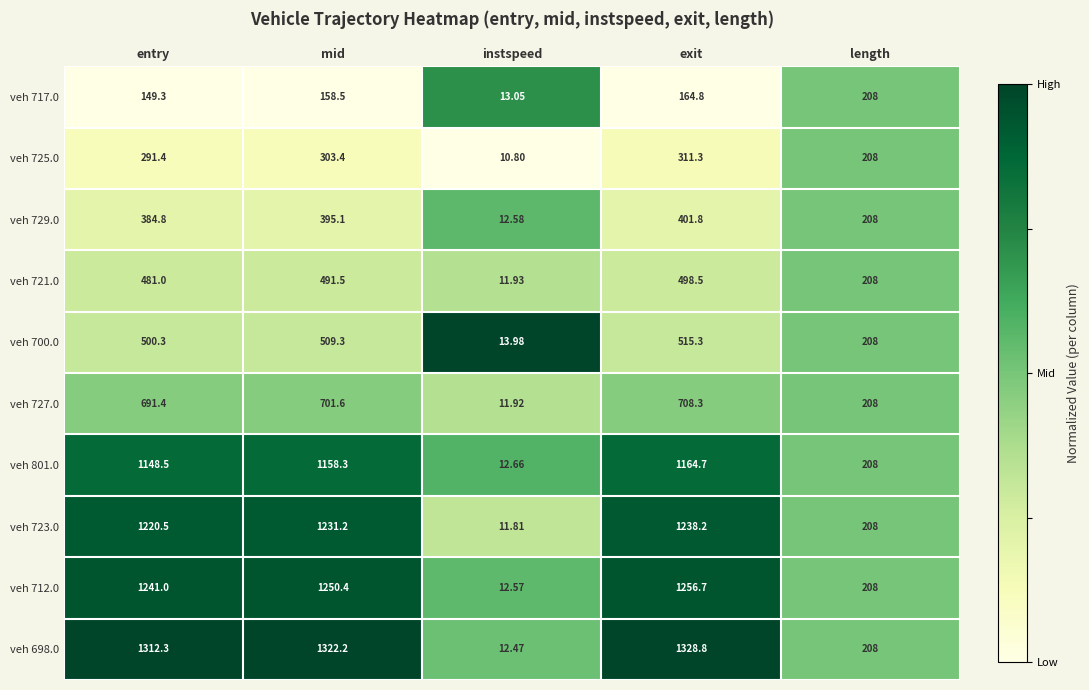

At which category is the sum across all series the highest?

exit